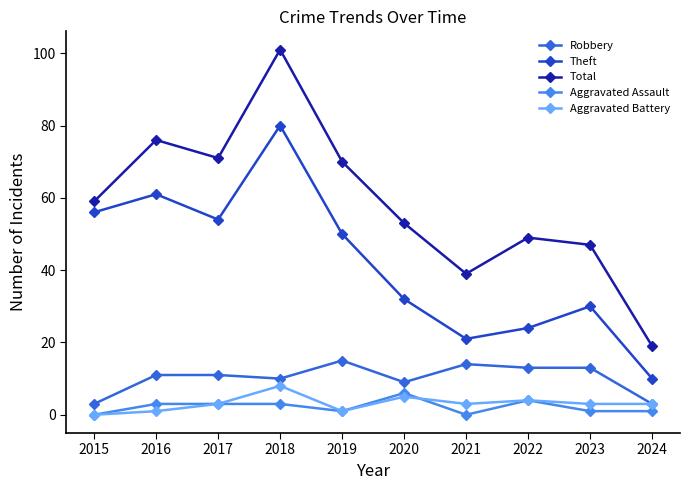

What is the difference between the maximum and second lowest values in the Total series?

62